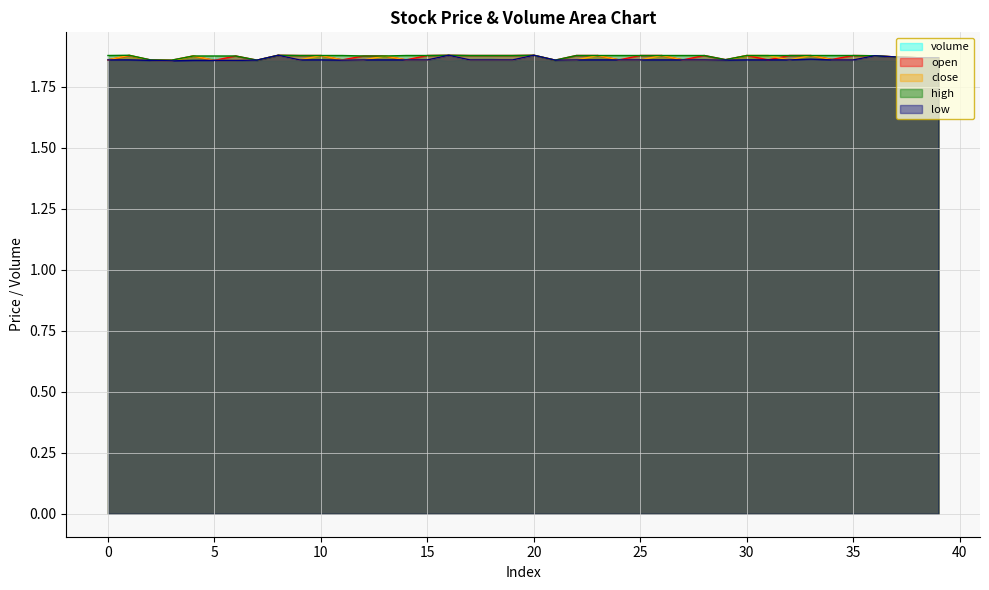

Does the chart display data point markers on the line(s)?

No